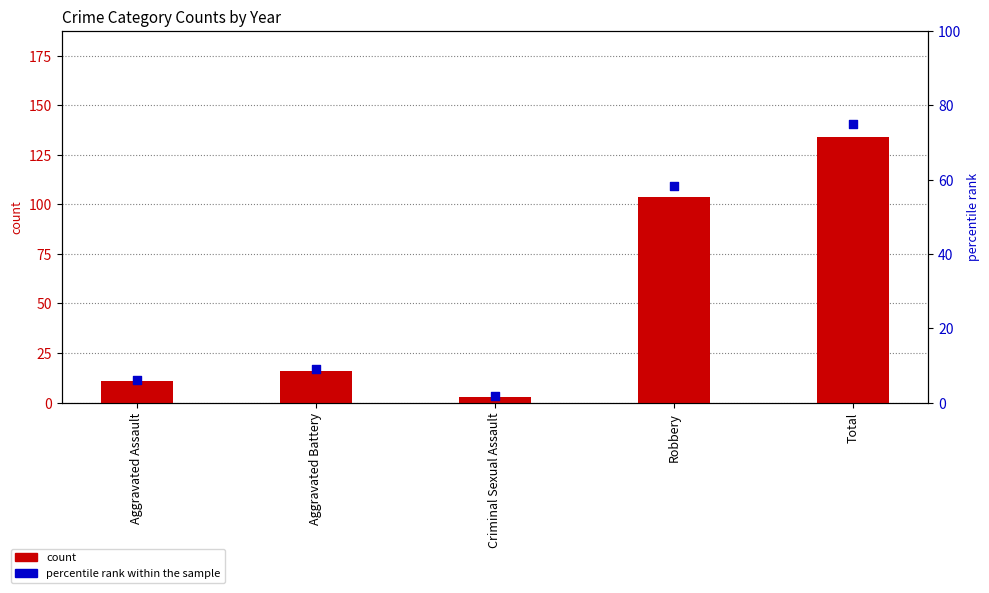

What is the total value across all series at Aggravated Battery?

25.0